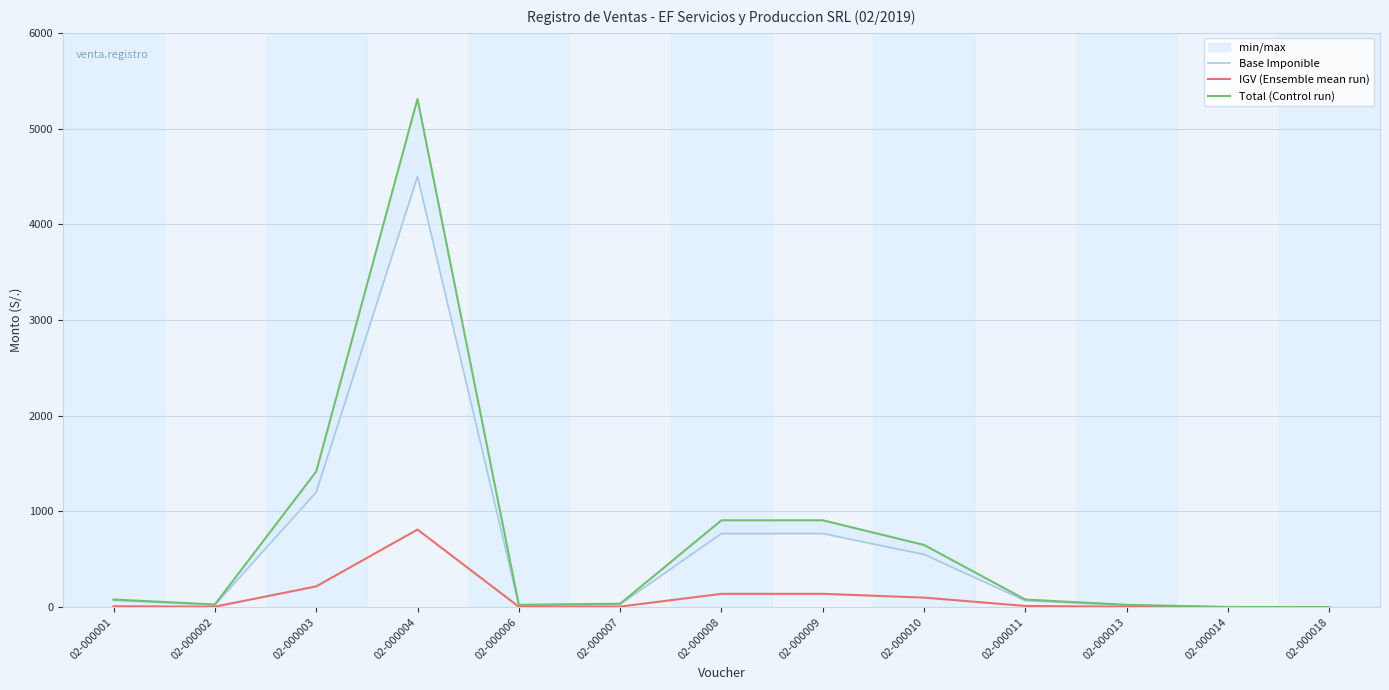

True or false: IGV (Ensemble mean run) and Base Imponible intersect in this chart.

False